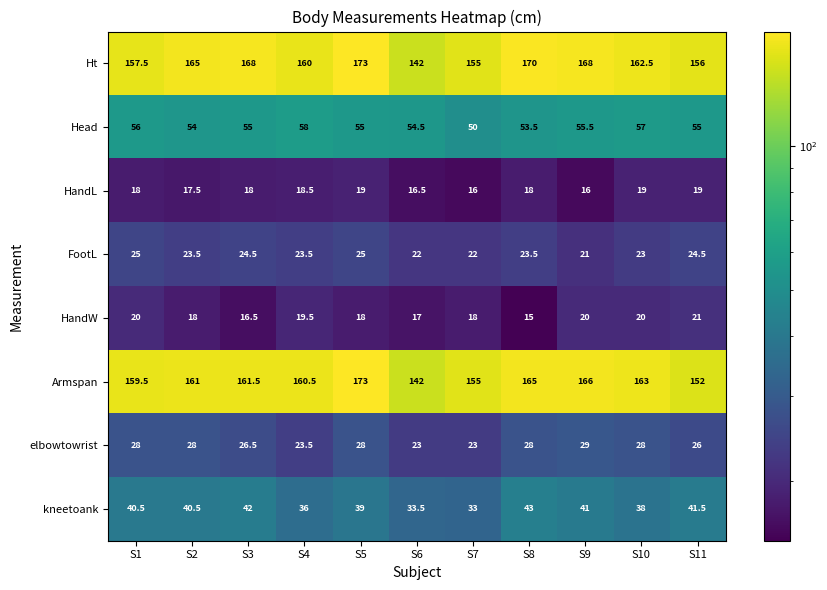

At S3, list the series in order from smallest to largest.

HandW, HandL, FootL, elbowtowrist, kneetoank, Head, Armspan, Ht